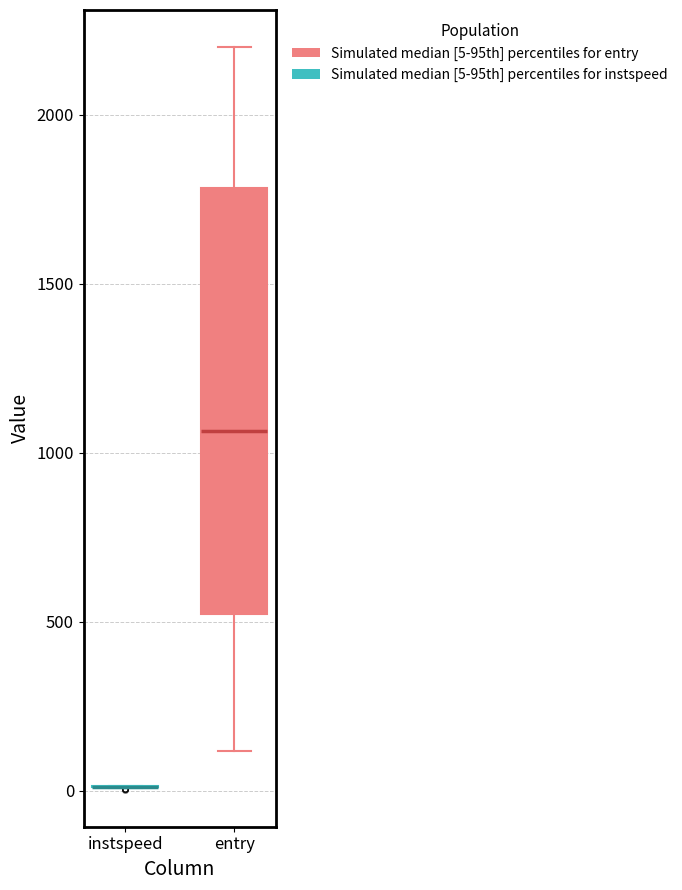

Reading left to right, read every box against the y-axis: the position of its median line, the range the box covers, and the ends of its whiskers. The values are not printed on the chart, so give them approximately, as read against the axis.

instspeed: box collapsed to a line at 0, whiskers 0 to 0
entry: median 1050, box 500 to 1800, whiskers 100 to 2200